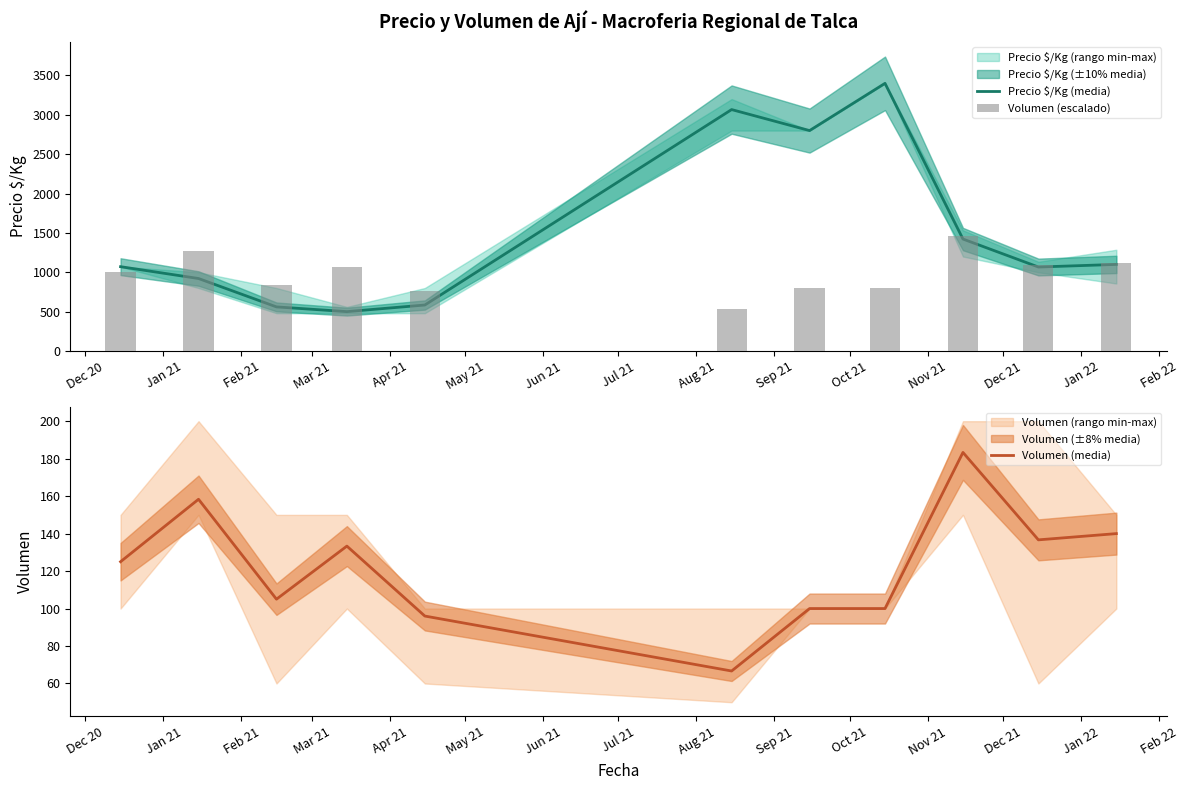

What is the lowest value of the Volumen (media) series?

66.7